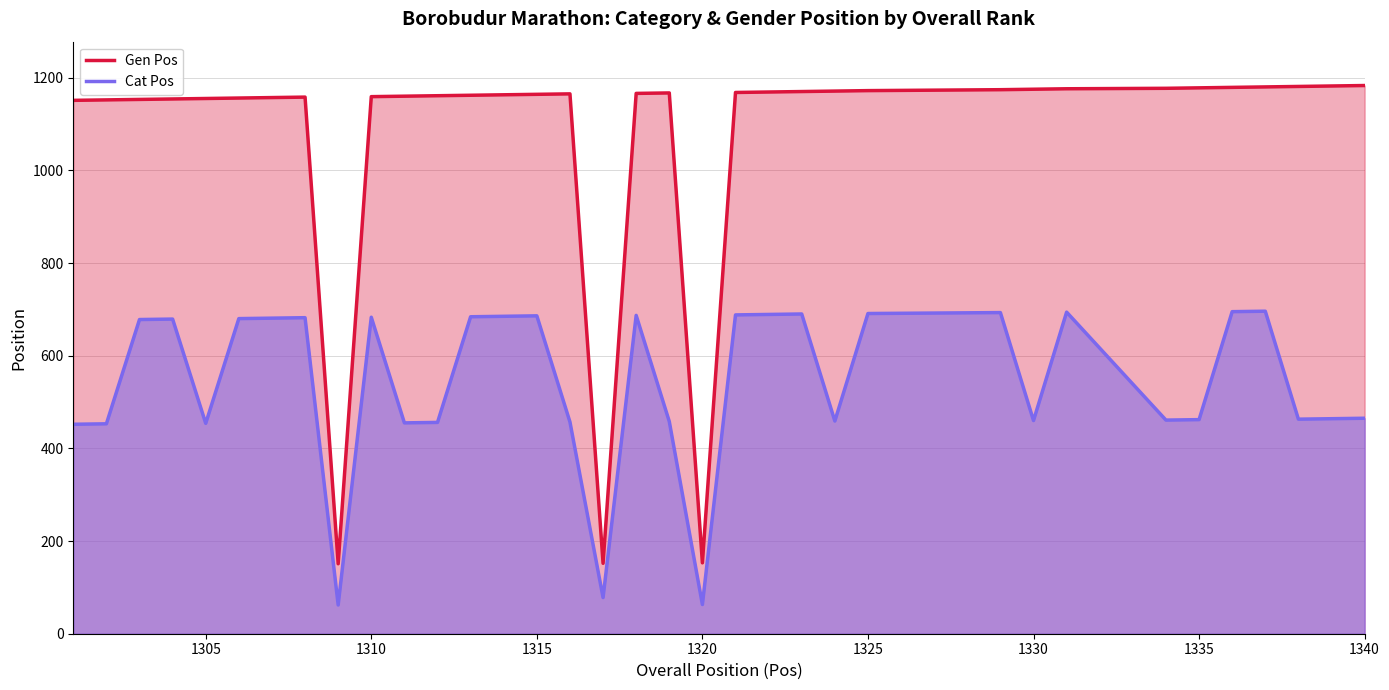

How many interior local valleys does the Gen Pos series have?

3